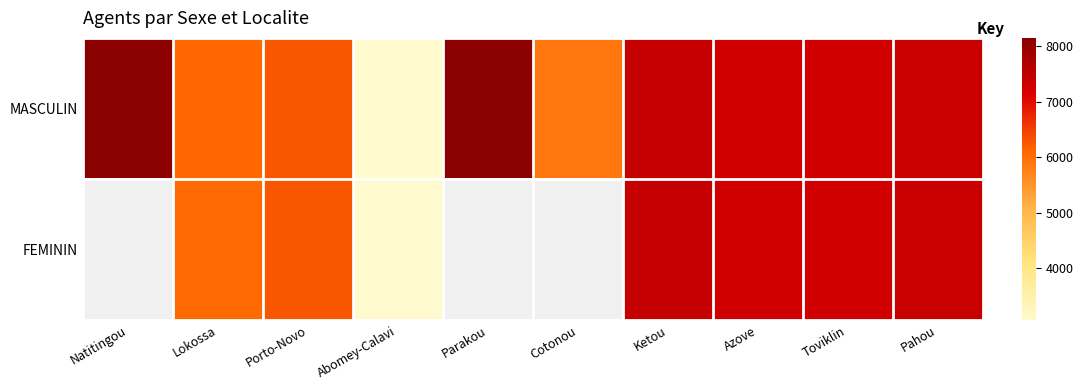

Which label corresponds to the largest value in the chart?

Parakou